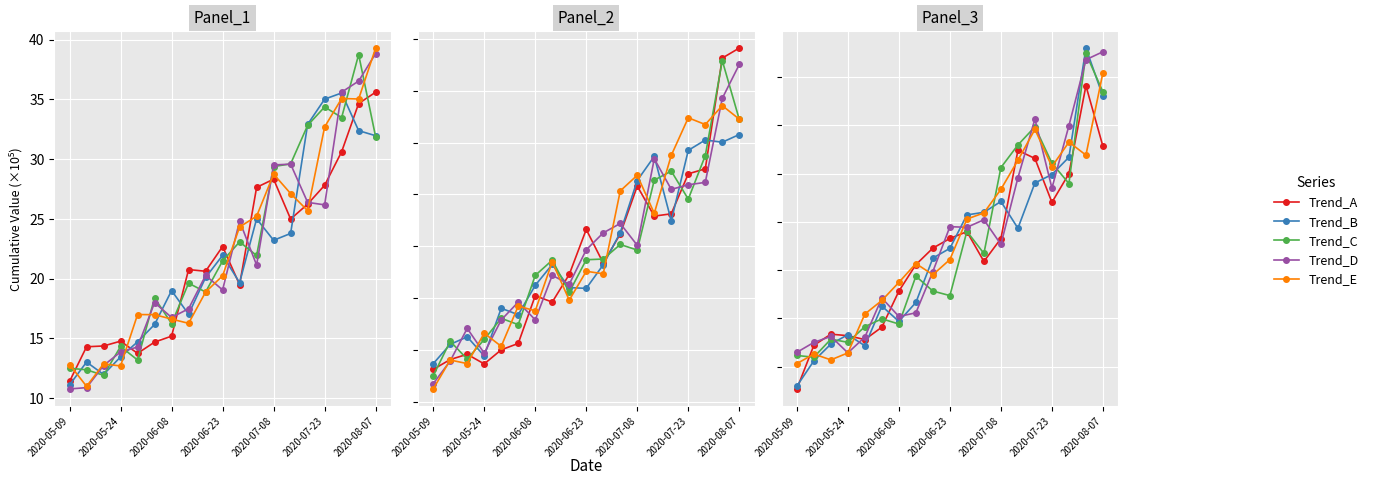

At how many categories does at least one series exceed 35?

7